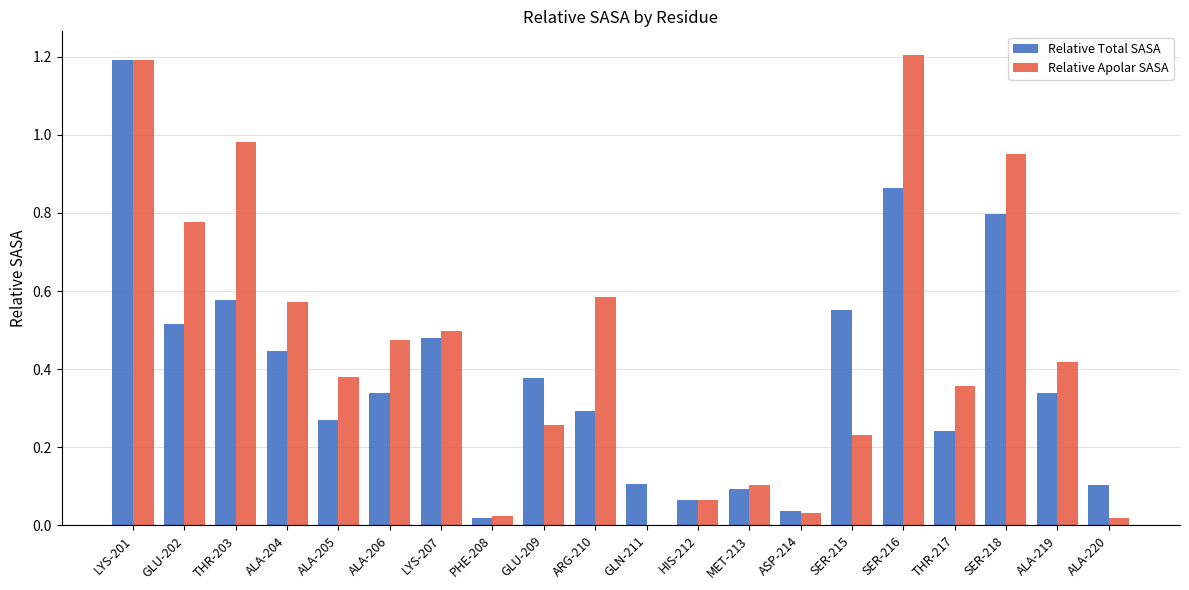

True or false: Relative Total SASA has a value of 1.2 at LYS-201.

True